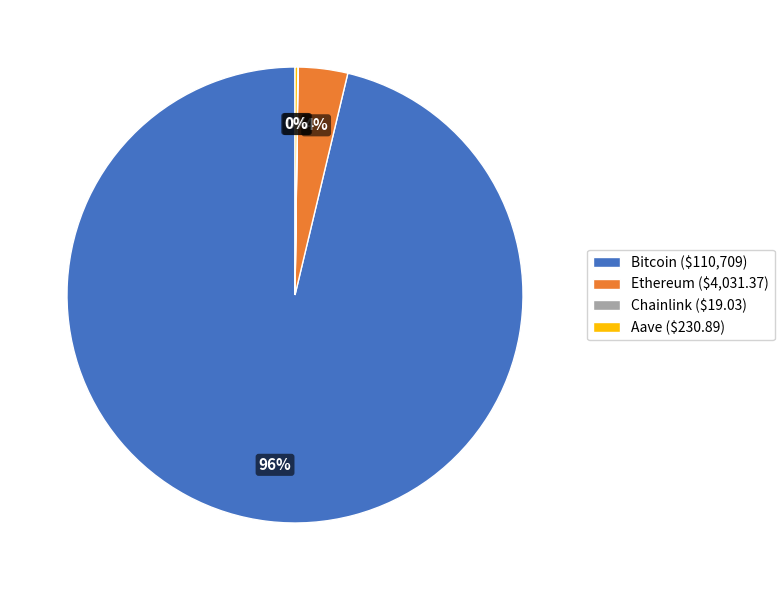

Is there a majority slice in this chart?

Yes